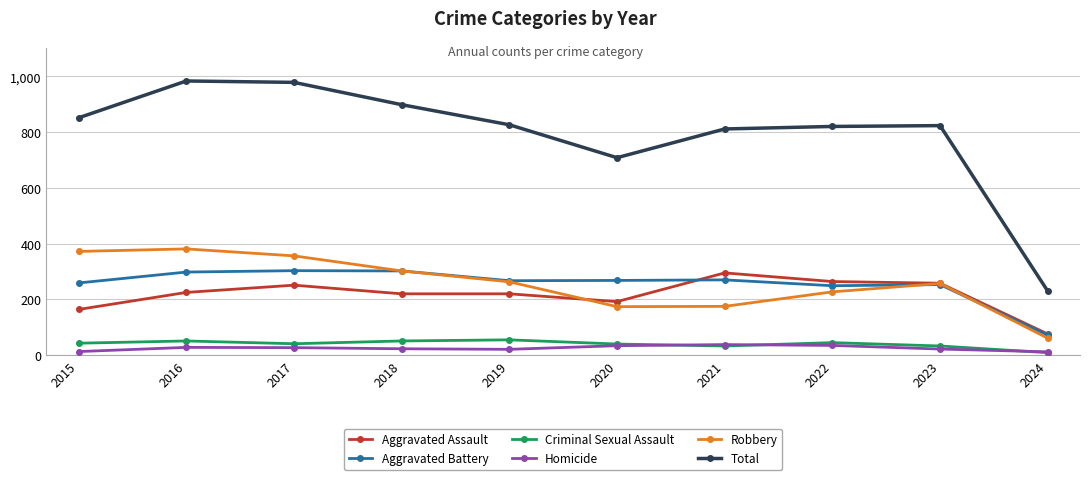

Which series has the widest spread of values?

Total